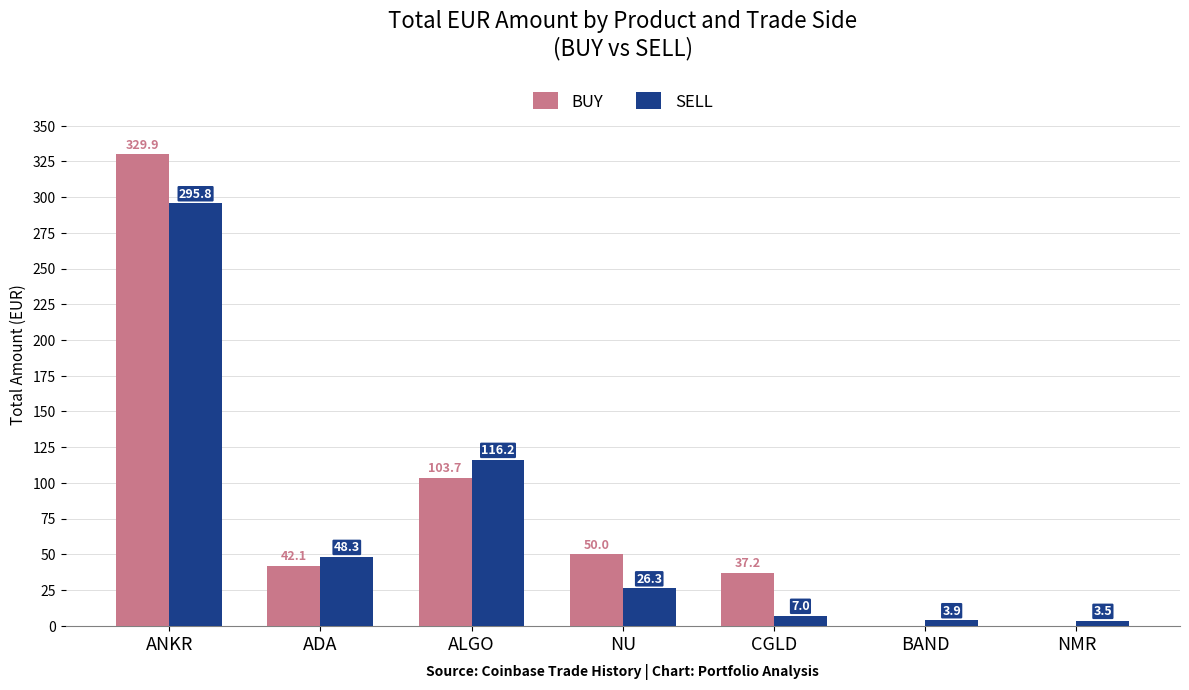

How many groups of bars are there?

7